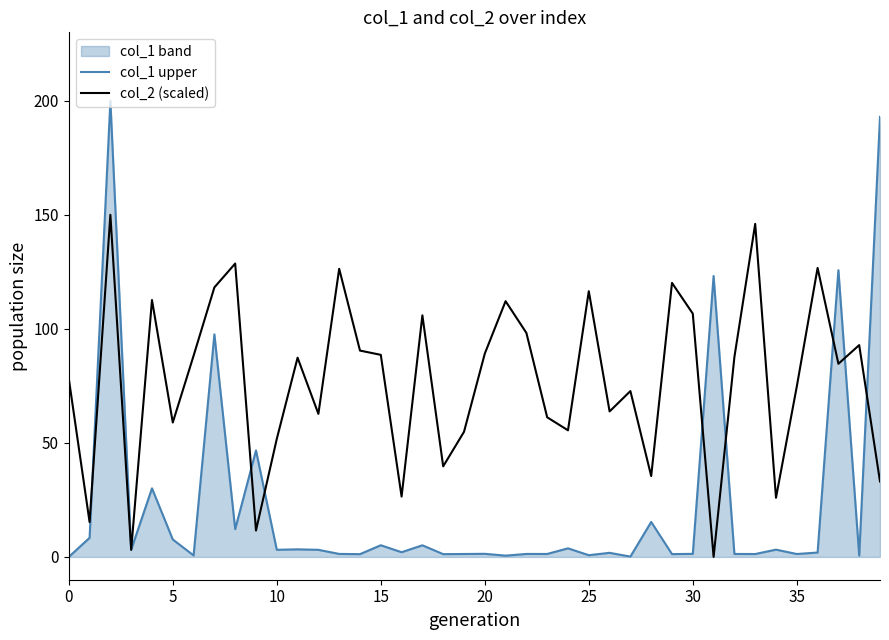

Which series has the largest total across all categories?

col_2 (scaled)